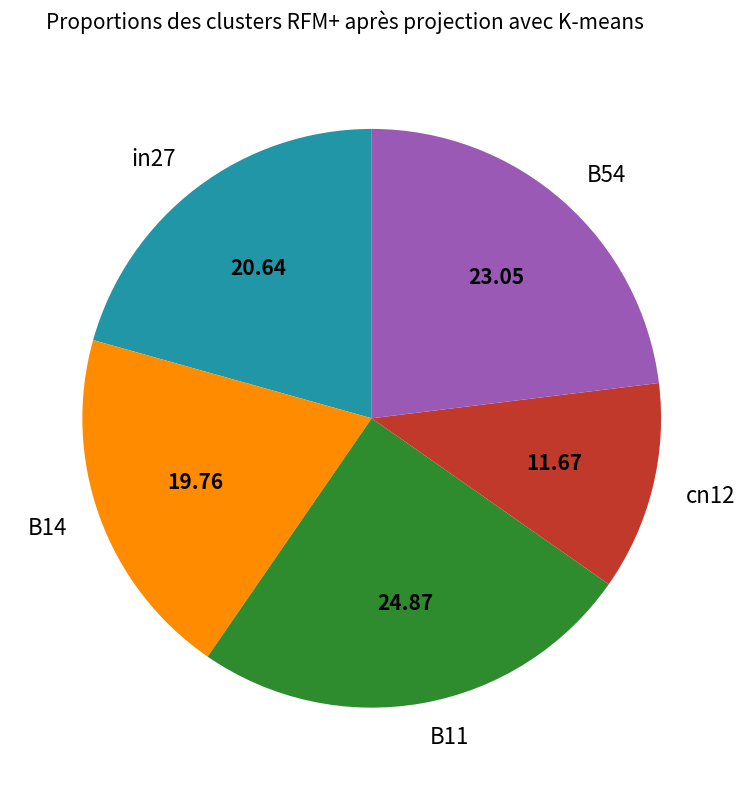

Which slice is the smallest?

cn12